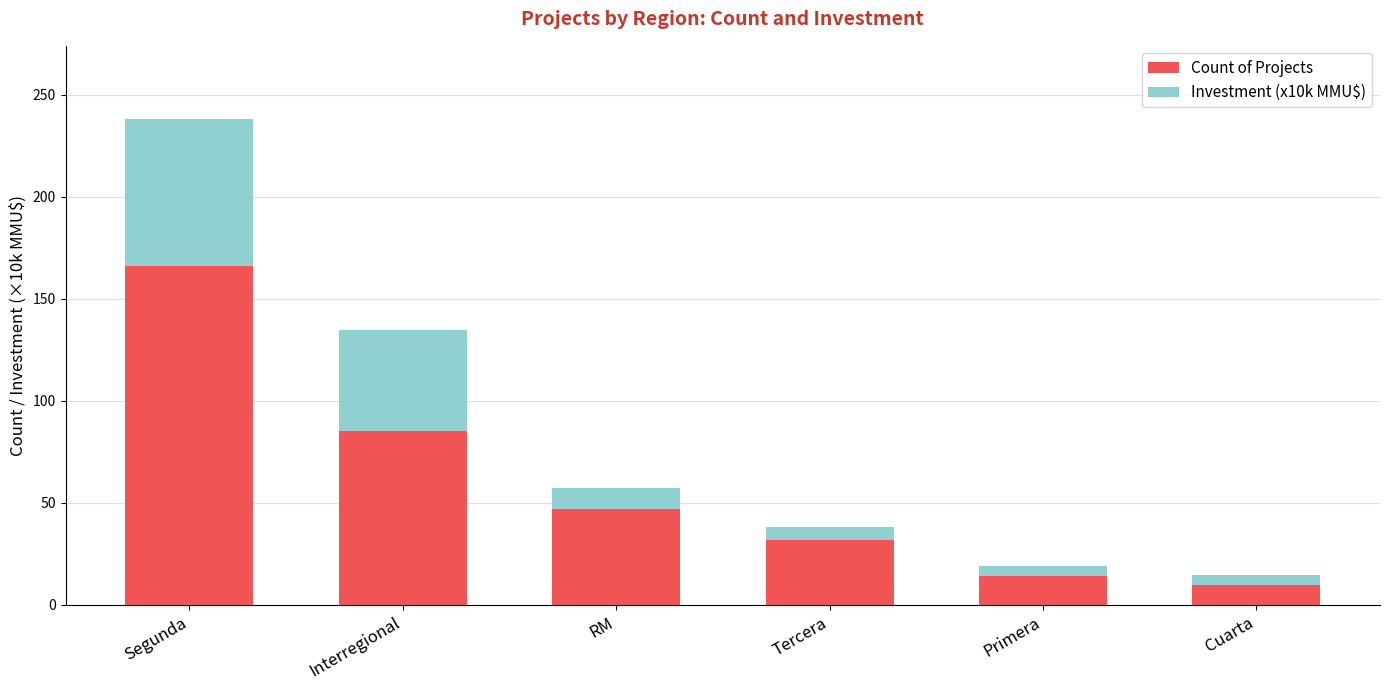

How many values in the Count of Projects series are below 47?

3